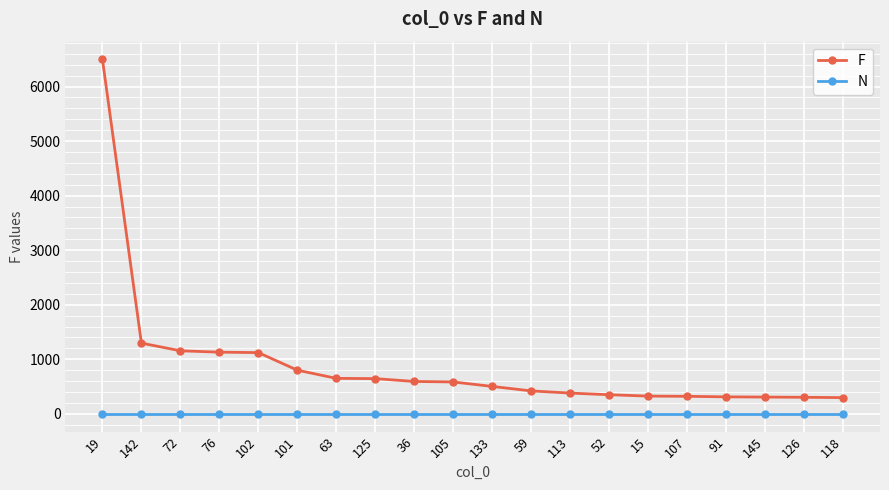

What is the sum of all N values?

20